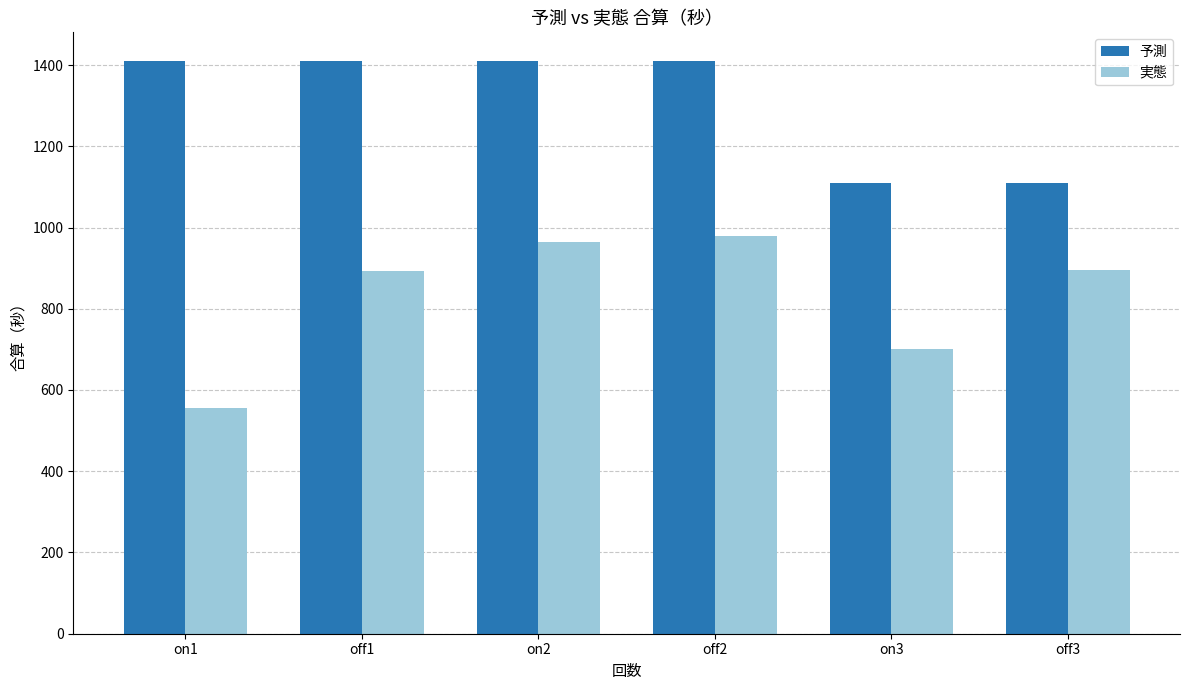

At how many categories does at least one series exceed 741?

6